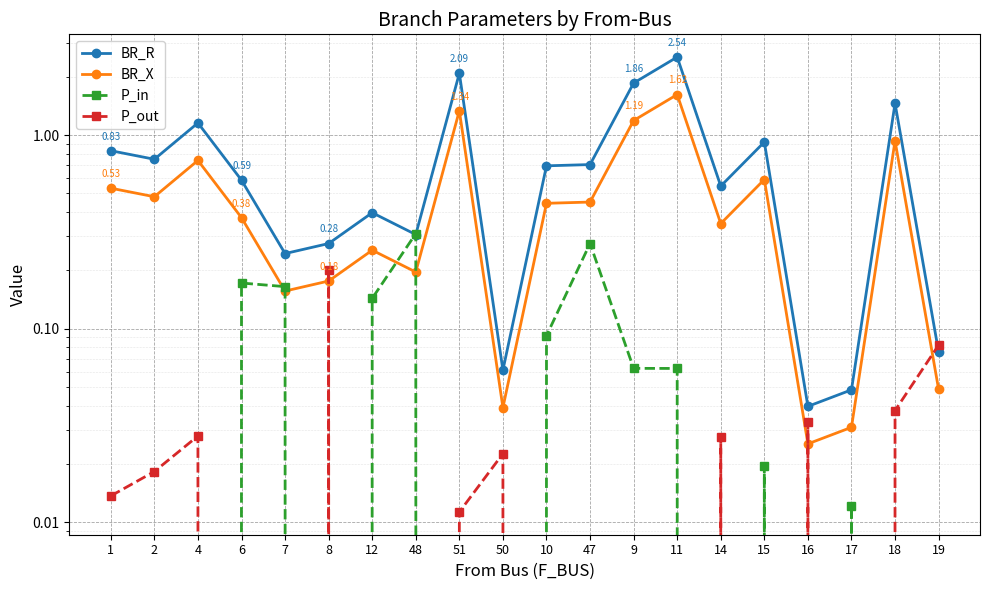

Is the value of P_in at 51 greater than the value of BR_R at 9?

No